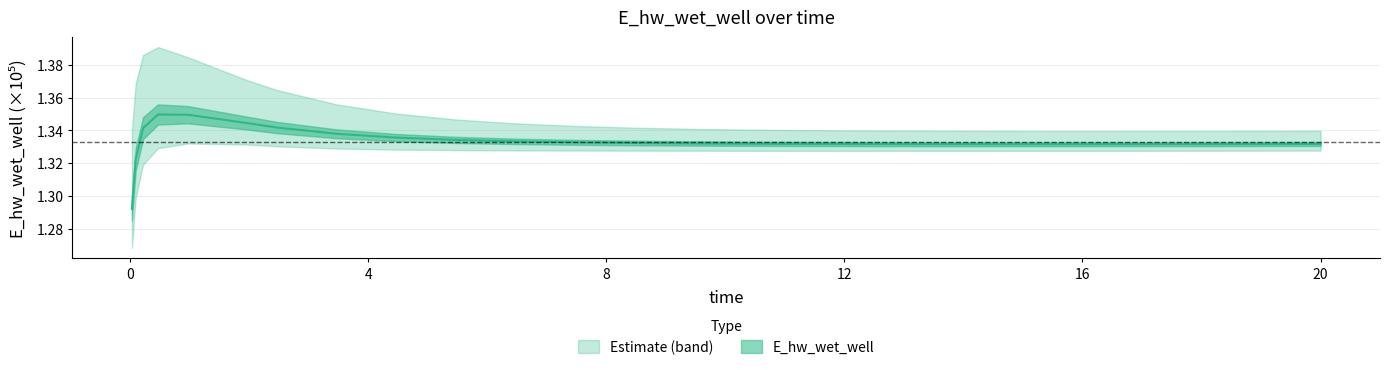

How many points are lower than both their immediate neighbors (excluding endpoints)?

1